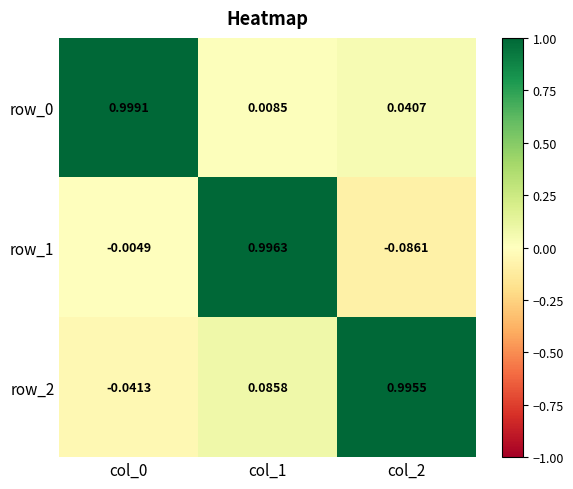

What is the approximate value of row_0 at col_0?

1.0